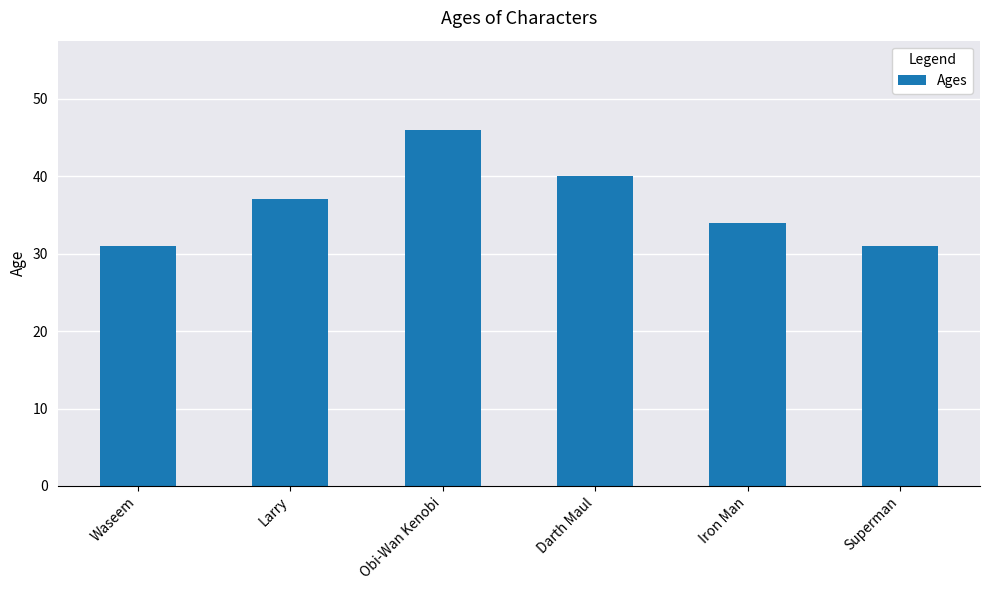

Reading left to right, what are all the values shown in this chart?

Waseem=31	Larry=37	Obi-Wan Kenobi=46	Darth Maul=40	Iron Man=34	Superman=31